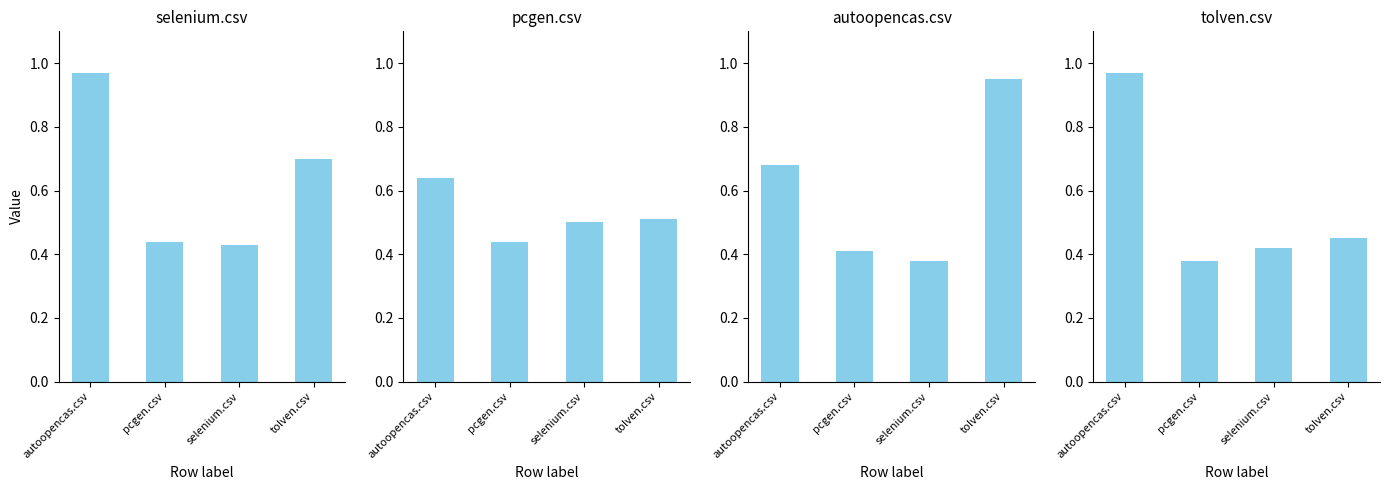

List the series in order of their peak value, lowest first.

pcgen.csv, autoopencas.csv, selenium.csv, tolven.csv